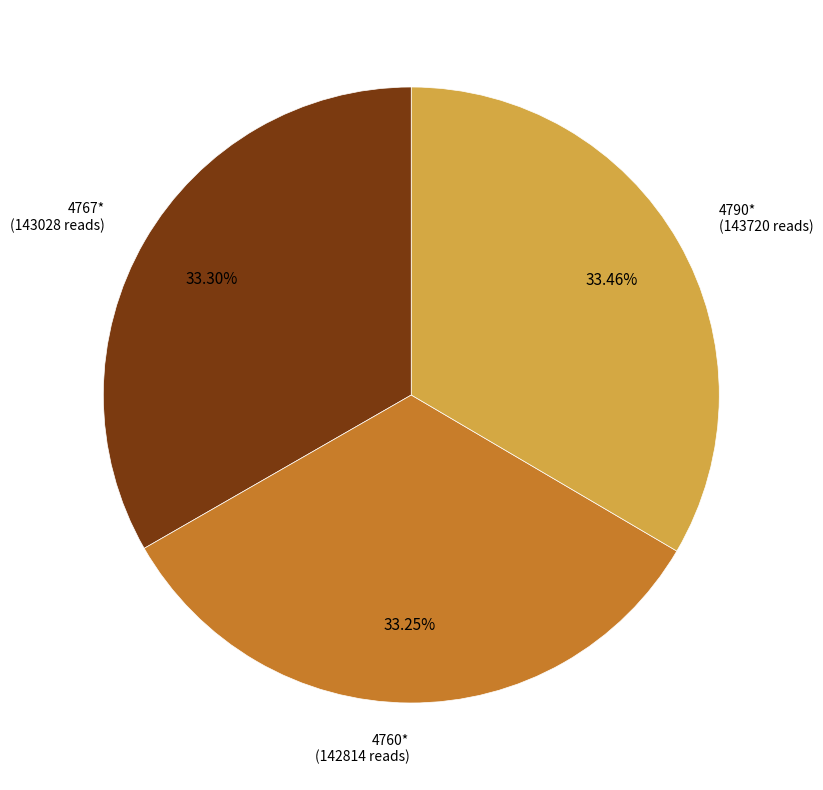

Is there a majority slice in this chart?

No